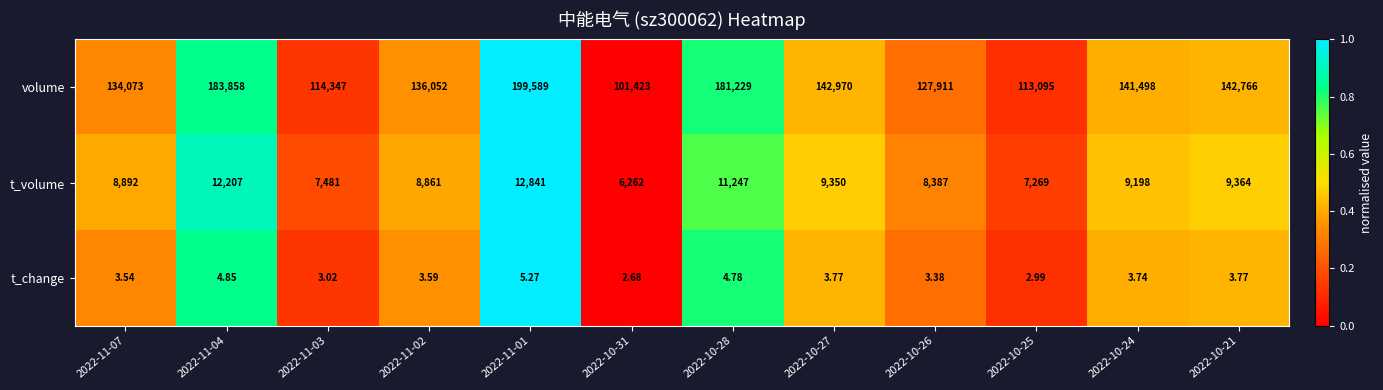

Which series has the widest spread of values?

volume